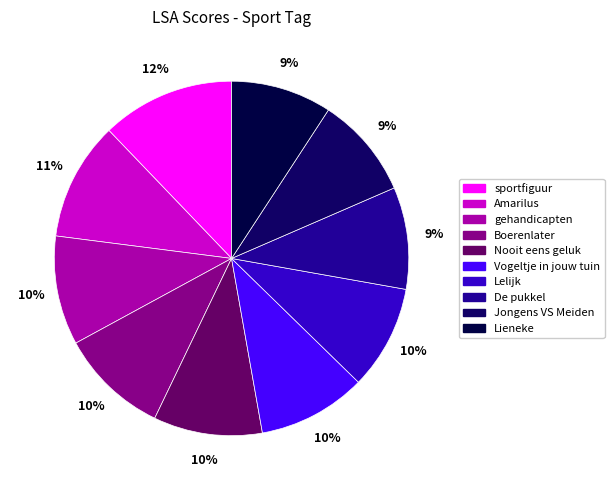

Is the sum of De pukkel and Lelijk greater than half?

No